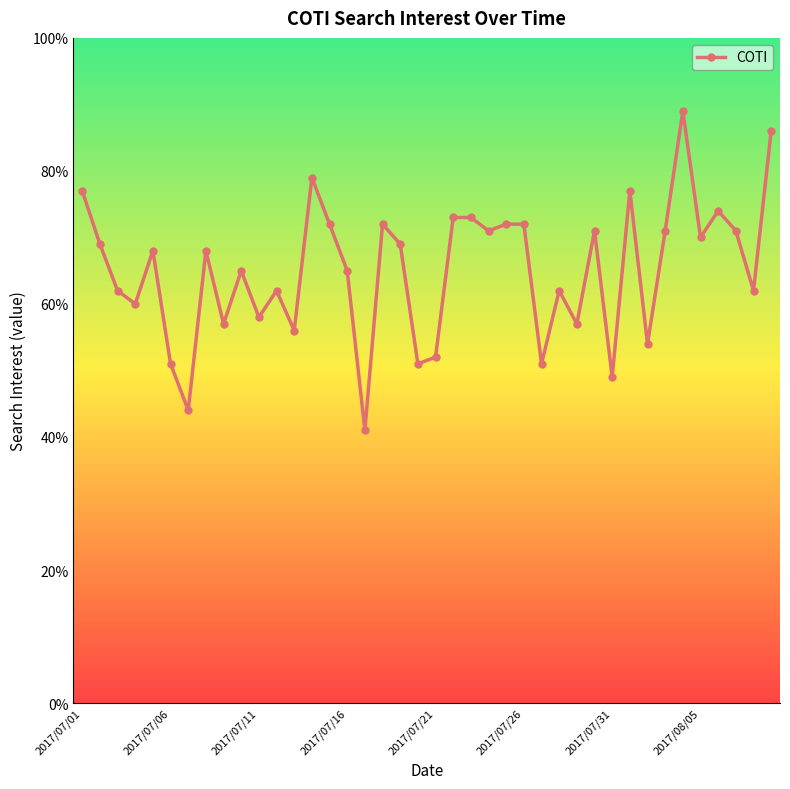

Reading left to right, what are all the values shown in this chart?

77	69	62	60	68	51	44	68	57	65	58	62	56	79	72	65	41	72	69	51	52	73	73	71	72	72	51	62	57	71	49	77	54	71	89	70	74	71	62	86